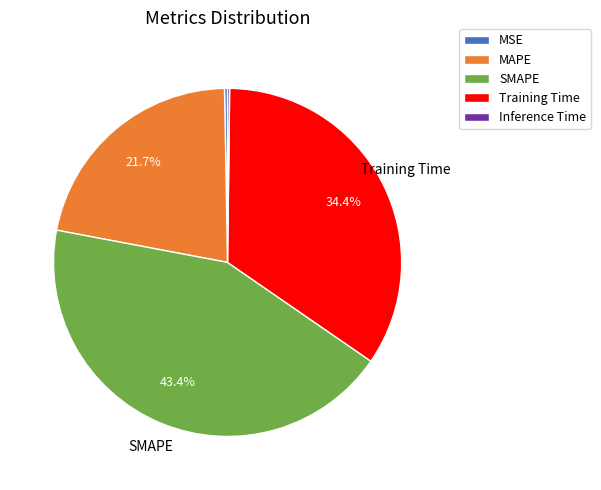

What percentage is the MAPE slice, to the nearest percent?

22%